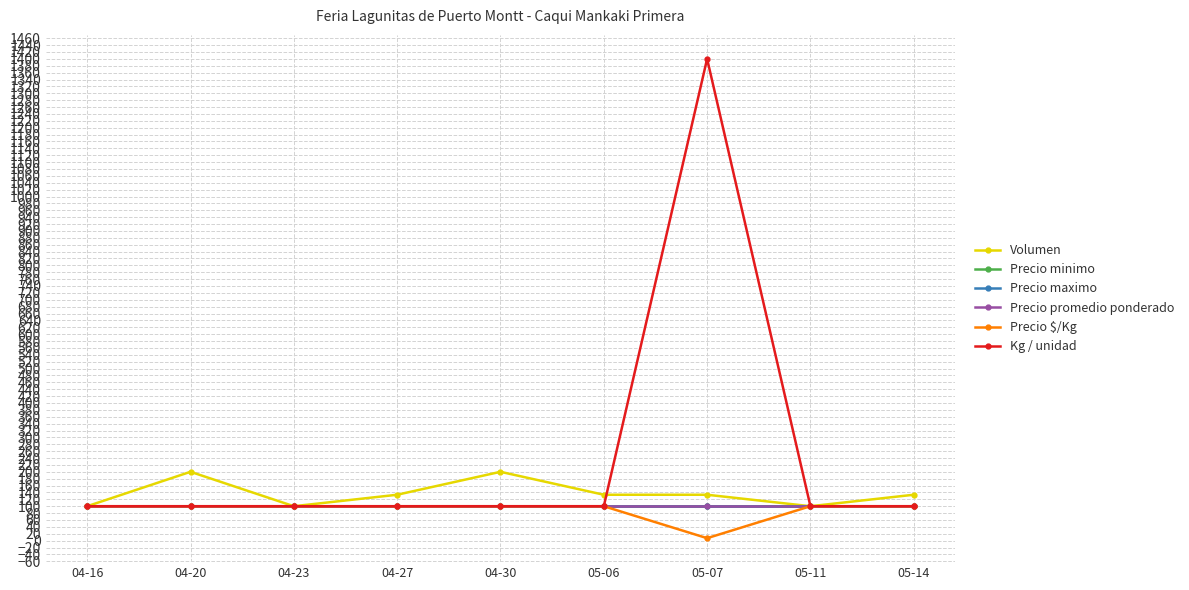

Reading left to right, list all the values displayed in this chart.

Volumen: 04-16=100.0	04-20=200.0	04-23=100.0	04-27=133.3	04-30=200.0	05-06=133.3	05-07=133.3	05-11=100.0	05-14=133.3
Precio minimo: 04-16=100.0	04-20=100.0	04-23=100.0	04-27=100.0	04-30=100.0	05-06=100.0	05-07=100.0	05-11=100.0	05-14=100.0
Precio maximo: 04-16=100.0	04-20=100.0	04-23=100.0	04-27=100.0	04-30=100.0	05-06=100.0	05-07=100.0	05-11=100.0	05-14=100.0
Precio promedio ponderado: 04-16=100.0	04-20=100.0	04-23=100.0	04-27=100.0	04-30=100.0	05-06=100.0	05-07=100.0	05-11=100.0	05-14=100.0
Precio $/Kg: 04-16=100.0	04-20=100.0	04-23=100.0	04-27=100.0	04-30=100.0	05-06=100.0	05-07=7.1	05-11=100.0	05-14=100.0
Kg / unidad: 04-16=100.0	04-20=100.0	04-23=100.0	04-27=100.0	04-30=100.0	05-06=100.0	05-07=1400.0	05-11=100.0	05-14=100.0